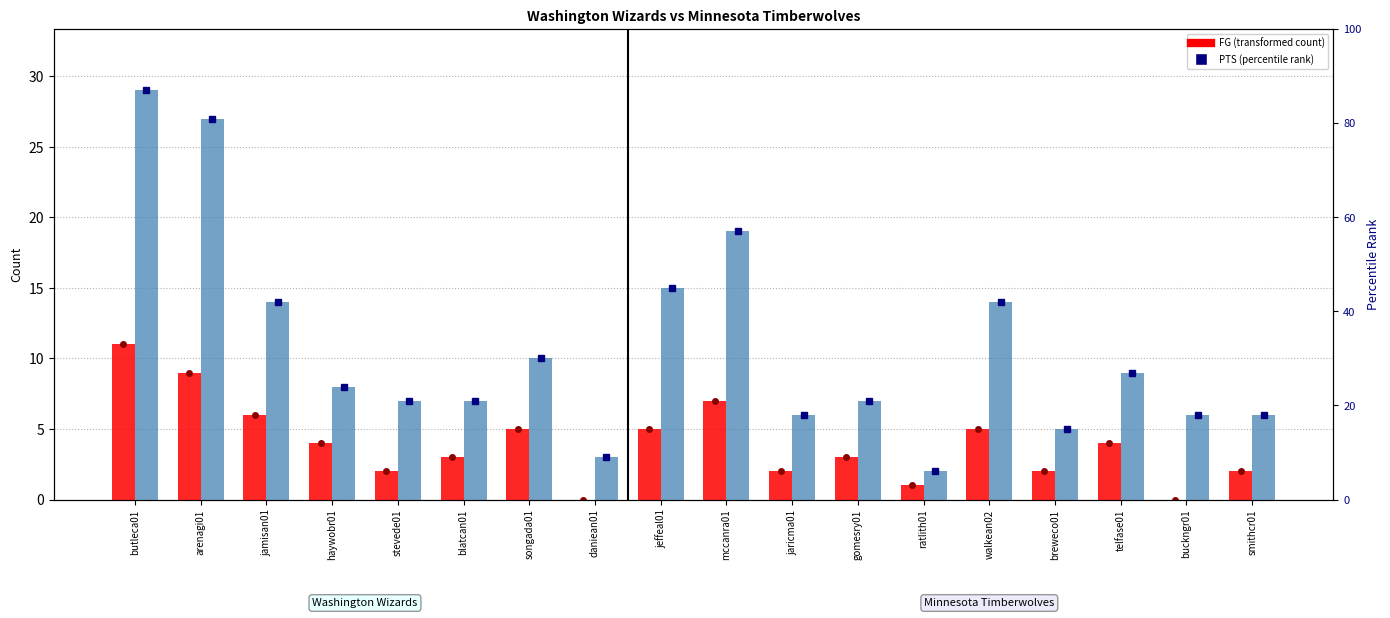

How many groups of bars are there?

18